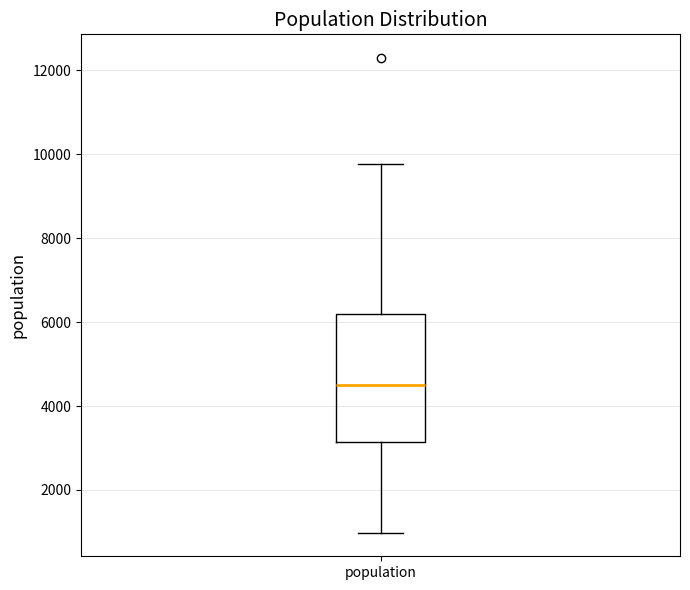

Transcribe this box plot: give where the median line is, the range the box spans, and where the two whiskers end, as read against the y-axis. The values are not printed on the chart, so give them approximately, as read against the axis.

median 4600, box 3200 to 6200, whiskers 1000 to 9800